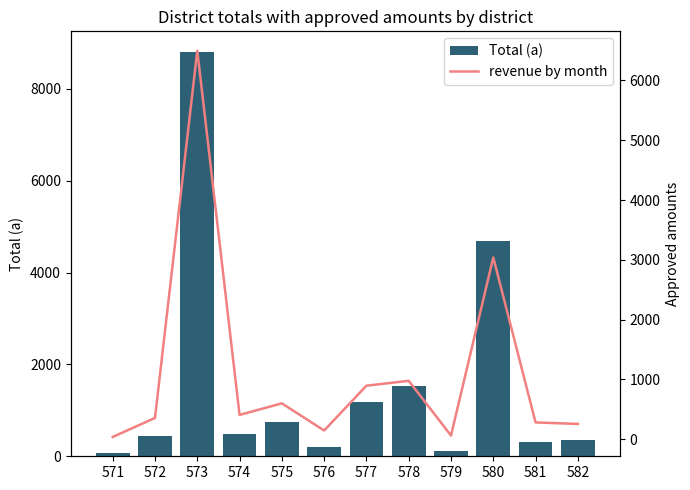

Reading left to right, extract all data points from this chart.

Total (a): 571=62	572=432	573=8810	574=487	575=741	576=201	577=1177	578=1519	579=106	580=4697	581=319	582=346
revenue by month: 571=38	572=356	573=6498	574=407	575=600	576=146	577=895	578=977	579=62	580=3039	581=281	582=256